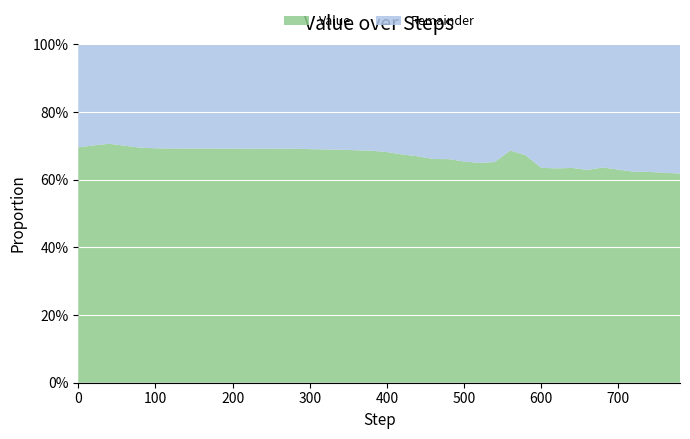

Reading left to right, transcribe all the data shown in this chart.

0=0.7	20=0.7	40=0.7	60=0.7	80=0.7	100=0.7	120=0.7	140=0.7	160=0.7	180=0.7	200=0.7	220=0.7	240=0.7	260=0.7	280=0.7	300=0.7	320=0.7	340=0.7	360=0.7	380=0.7	400=0.7	420=0.7	440=0.7	460=0.7	480=0.7	500=0.7	520=0.6	540=0.7	560=0.7	580=0.7	600=0.6	620=0.6	640=0.6	660=0.6	680=0.6	700=0.6	720=0.6	740=0.6	760=0.6	780=0.6